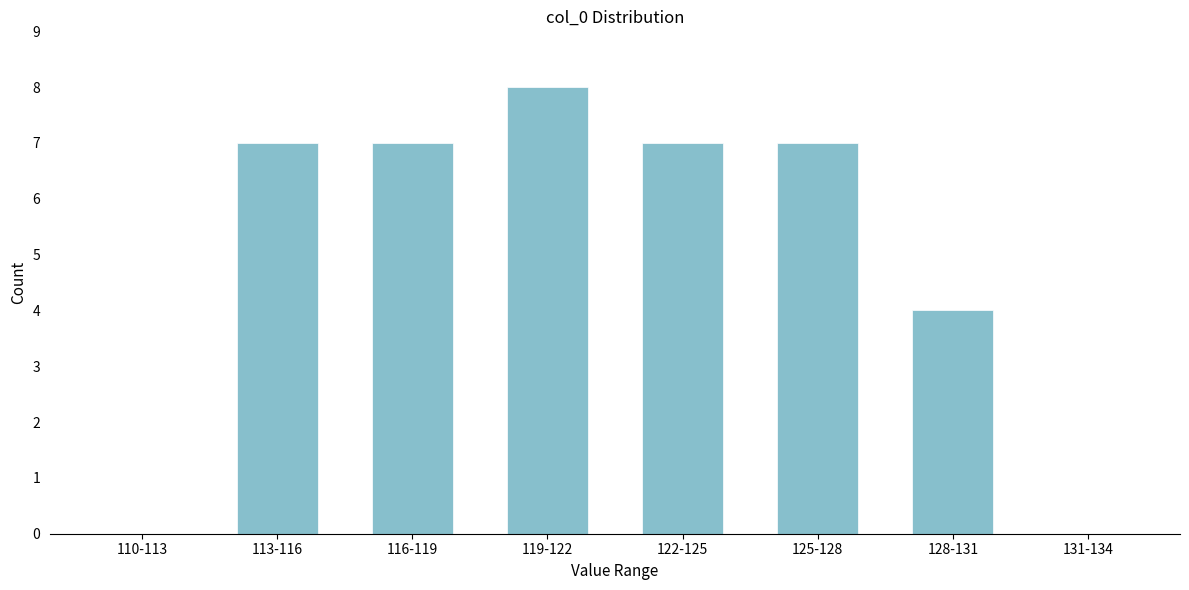

Reading left to right, what are all the values shown in this chart?

110-113=0	113-116=7	116-119=7	119-122=8	122-125=7	125-128=7	128-131=4	131-134=0